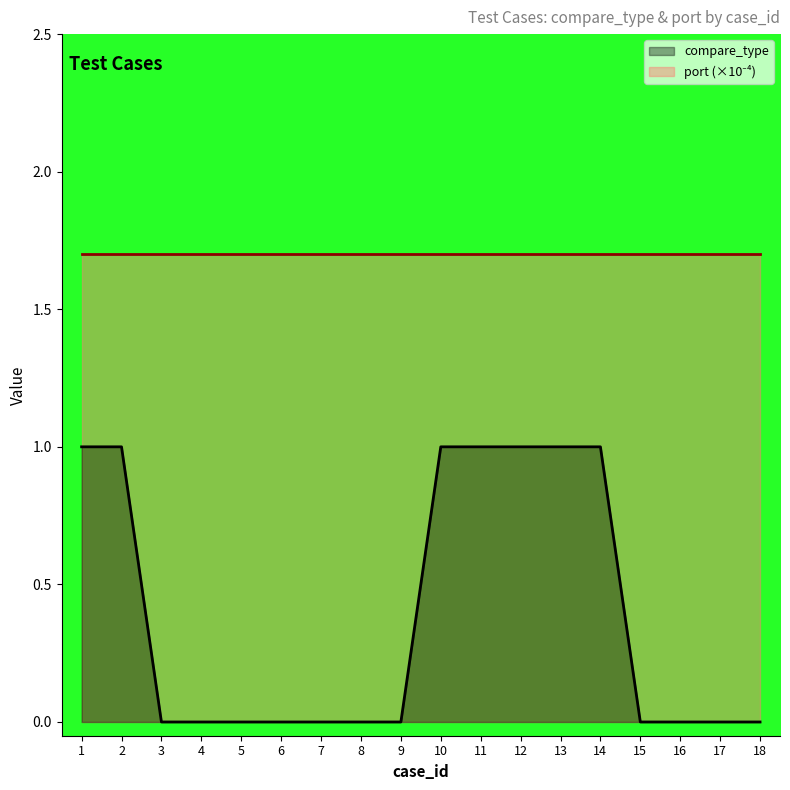

Is it true that compare_type equals 0.5 at 17?

False